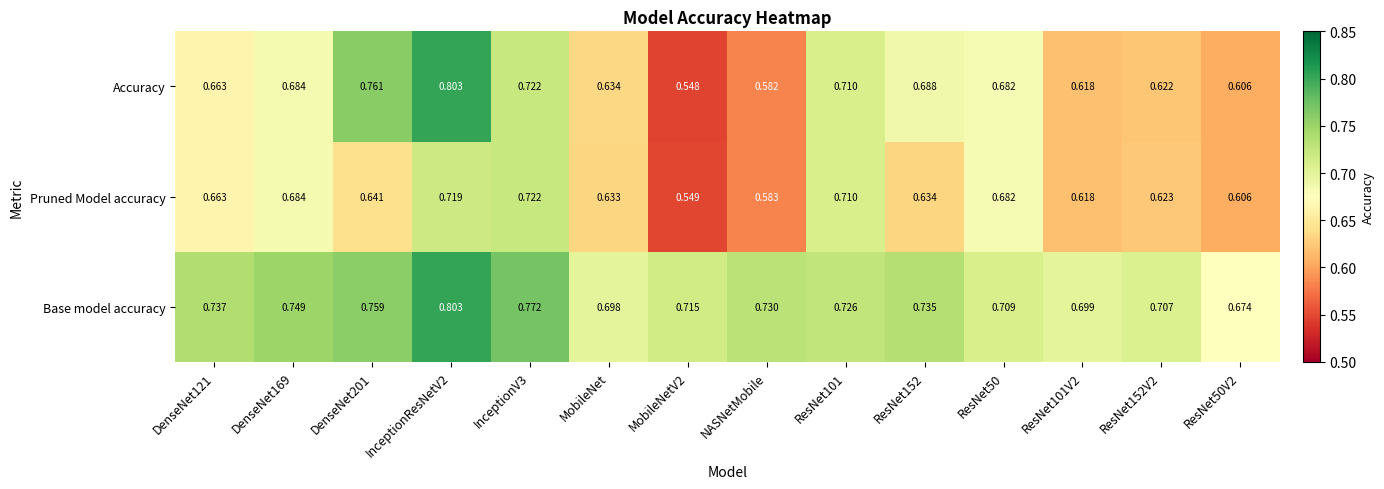

Is the value of Pruned Model accuracy at ResNet50V2 greater than the value of Base model accuracy at ResNet101V2?

No